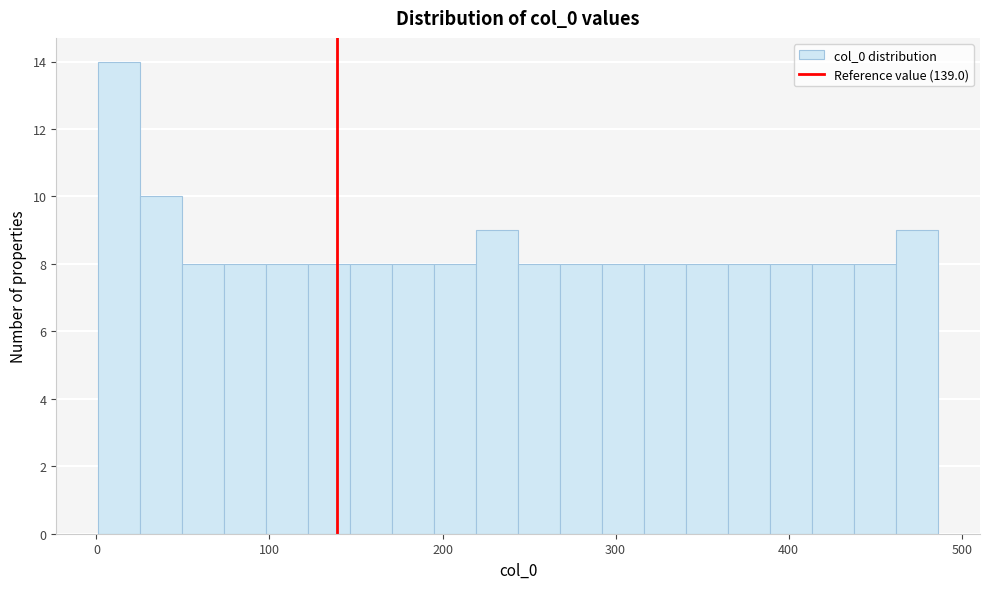

Around what value on the x-axis is the tallest bar? Give the approximate position of its centre, as read against the axis.

10